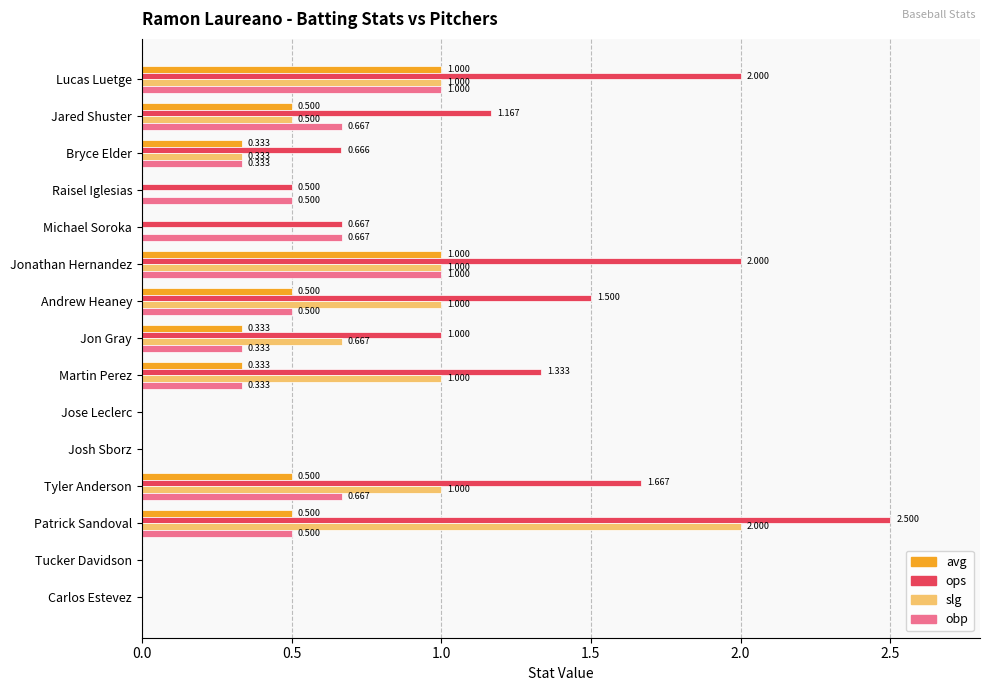

At which category is the sum across all series the highest?

Patrick Sandoval